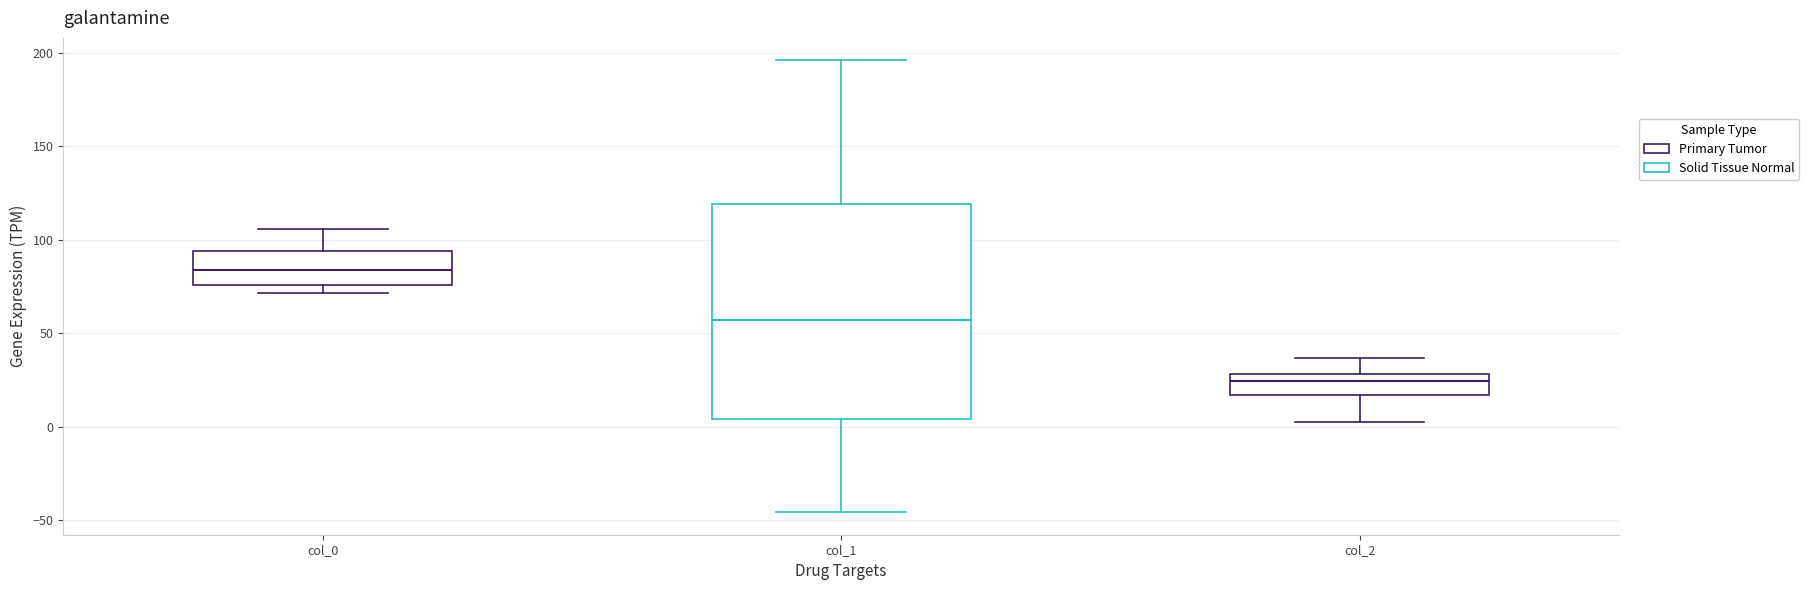

Reading left to right, transcribe this box plot: for each box, give where its median line is, the range the box spans, and where its two whiskers end, as read against the y-axis. The values are not printed on the chart, so give them approximately, as read against the axis.

col_0: median 85, box 75 to 95, whiskers 70 to 105
col_1: median 55, box 5 to 120, whiskers -45 to 195
col_2: median 25, box 15 to 30, whiskers 5 to 35